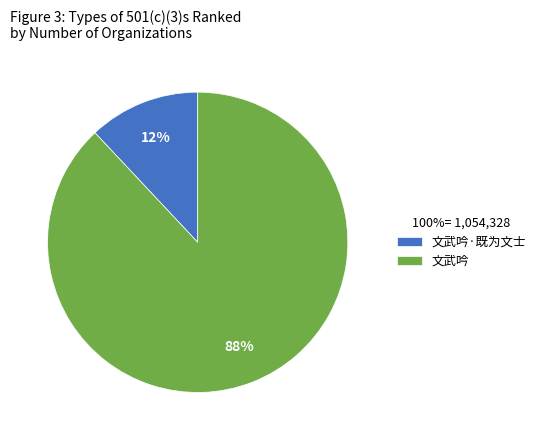

Which has a higher value, 文武吟·既为文士 or 文武吟?

文武吟